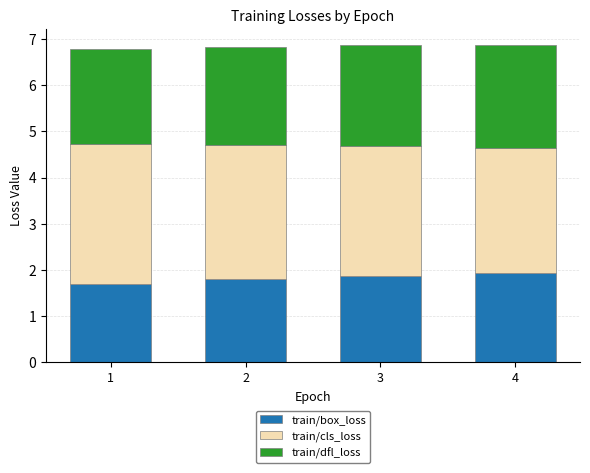

The value of train/box_loss at 1 is 1.7. True or false?

True